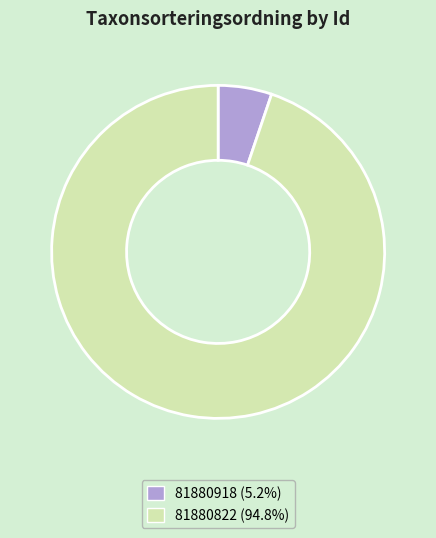

Which has a higher value, 81880918 or 81880822?

81880822